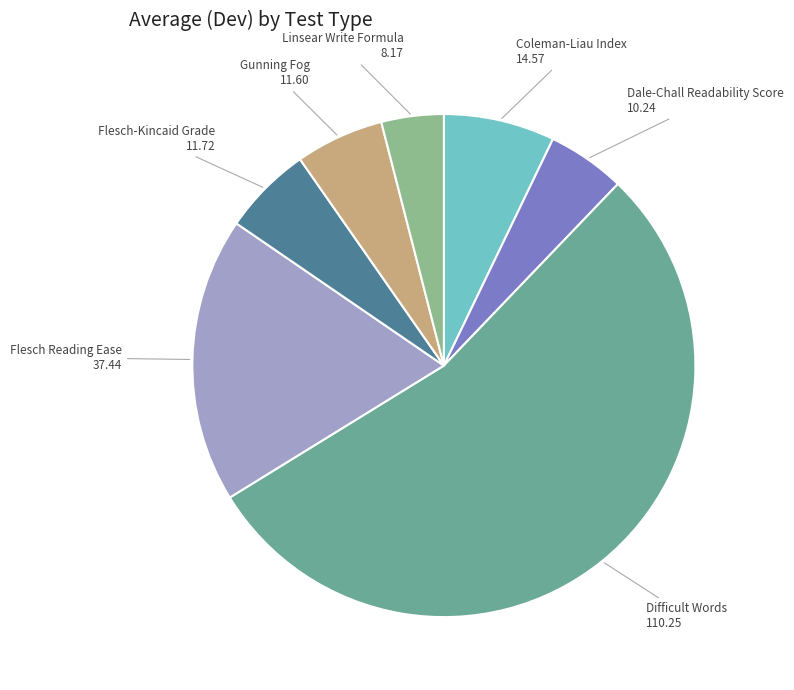

Does any single category account for the majority?

Yes